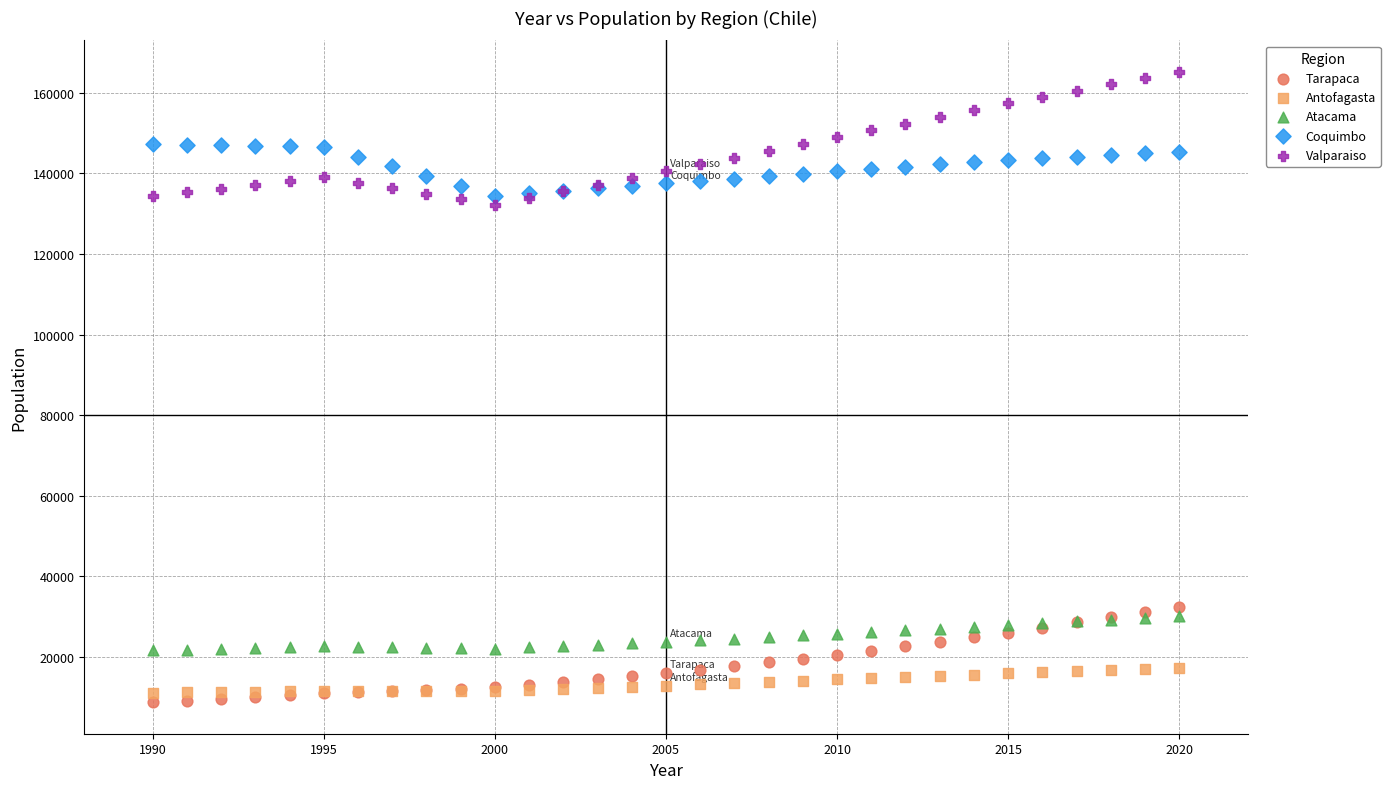

Which series has the largest Y range (max minus min)?

Valparaiso